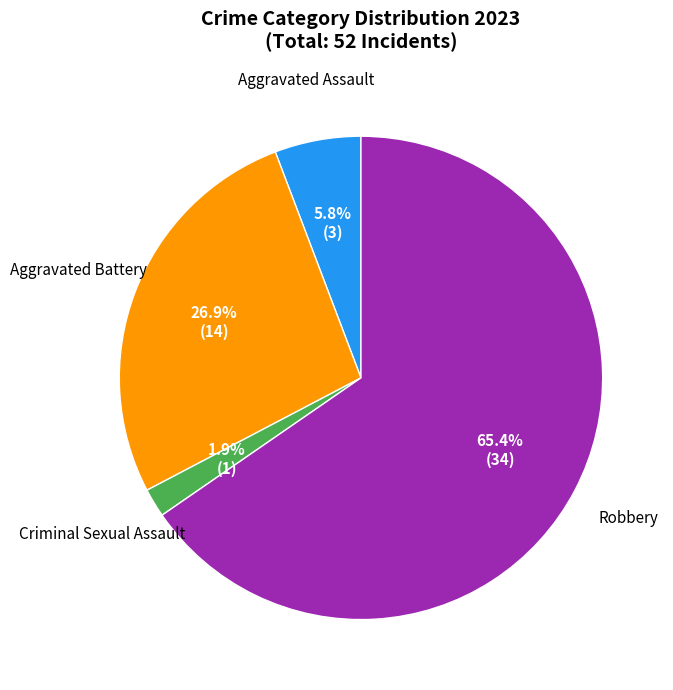

Is there a majority slice in this chart?

Yes